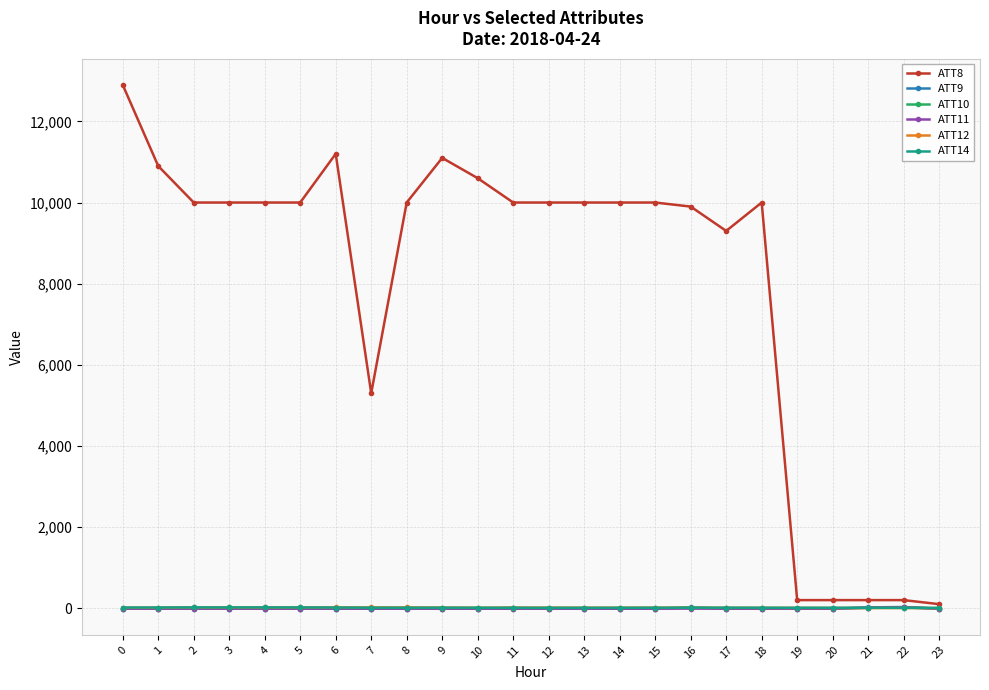

True or false: ATT8 has more than 0 points higher than both neighbors.

True